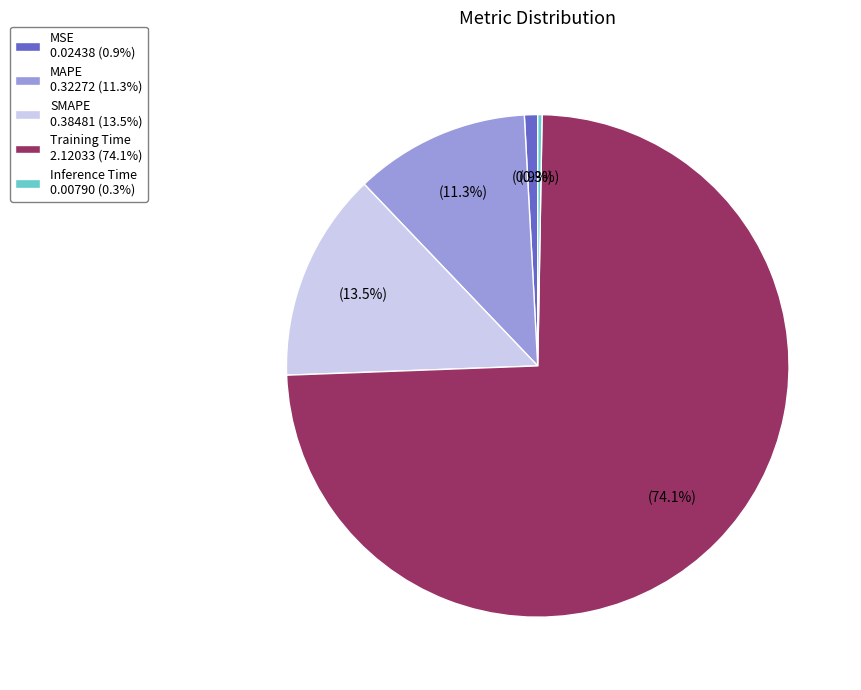

Is it true that MAPE is 11% of the pie?

True